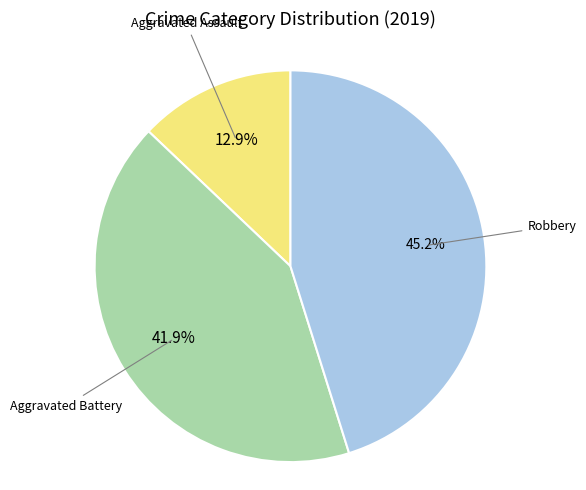

Does any single category account for the majority?

No